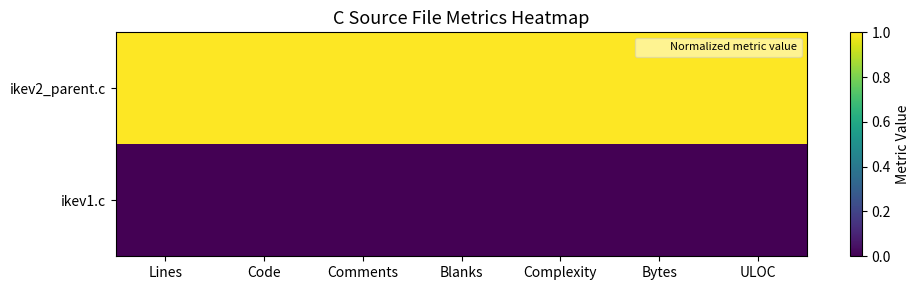

At how many categories does at least one series exceed 0?

7